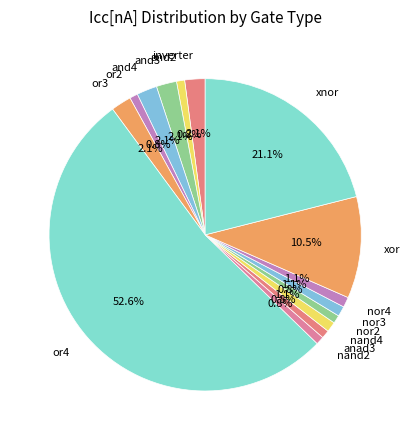

To the nearest percent, what portion does or4 represent?

53%